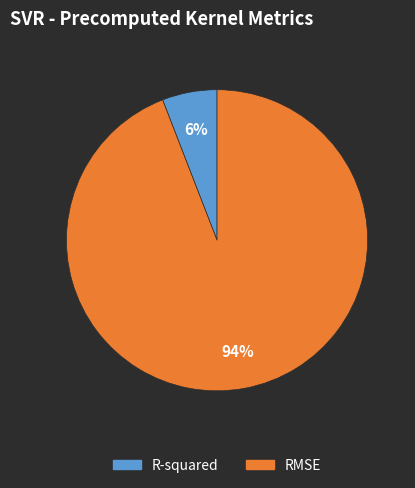

How many slices are in this pie chart?

2